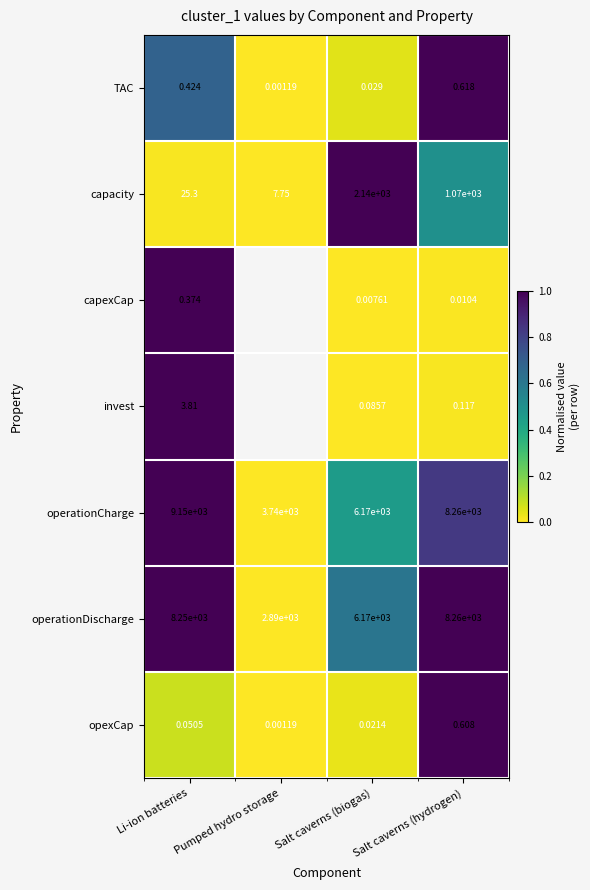

Where is operationDischarge nearest to the value 5575?

Salt caverns (biogas)